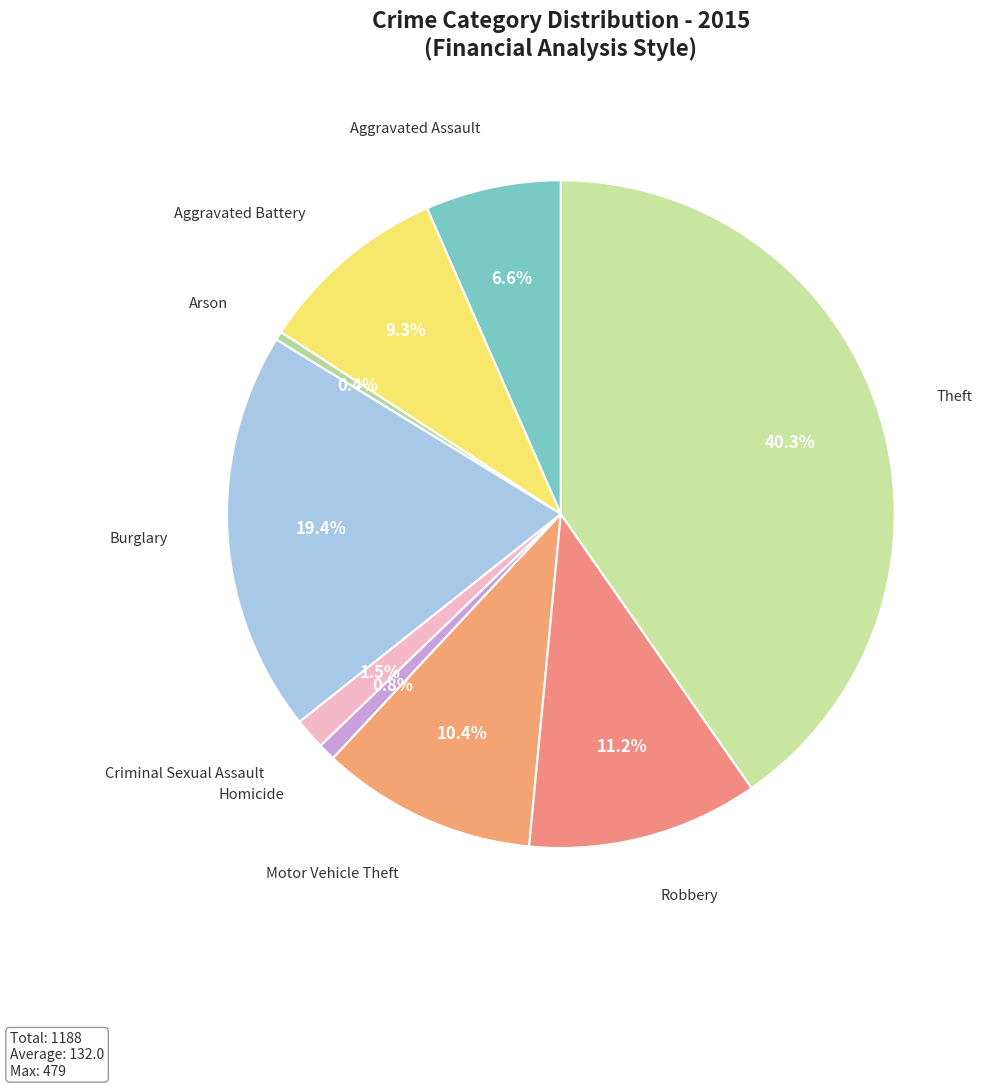

What is the largest slice in the pie chart?

Theft